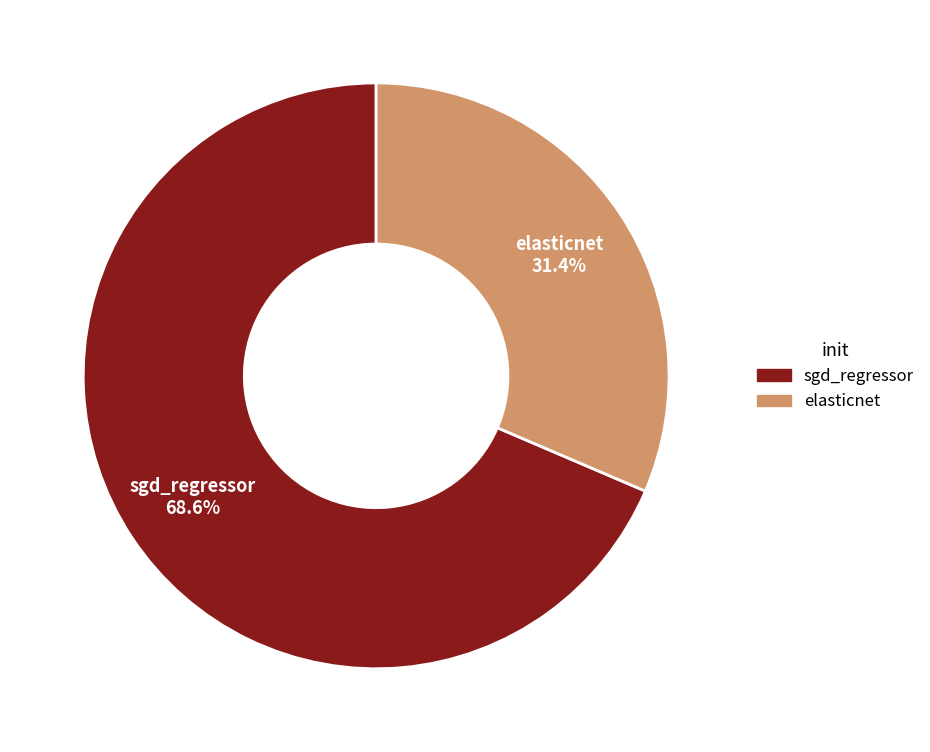

To the nearest percent, what portion does sgd_regressor represent?

69%